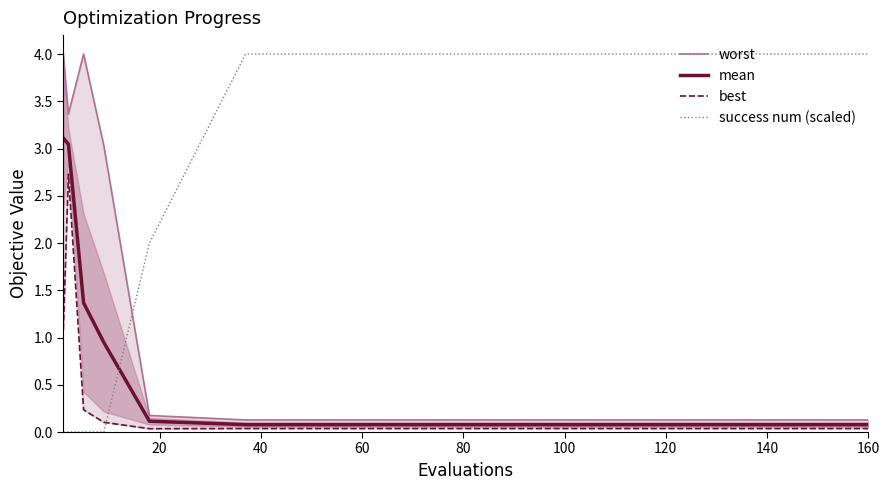

How many times do success num (scaled) and mean cross each other?

1